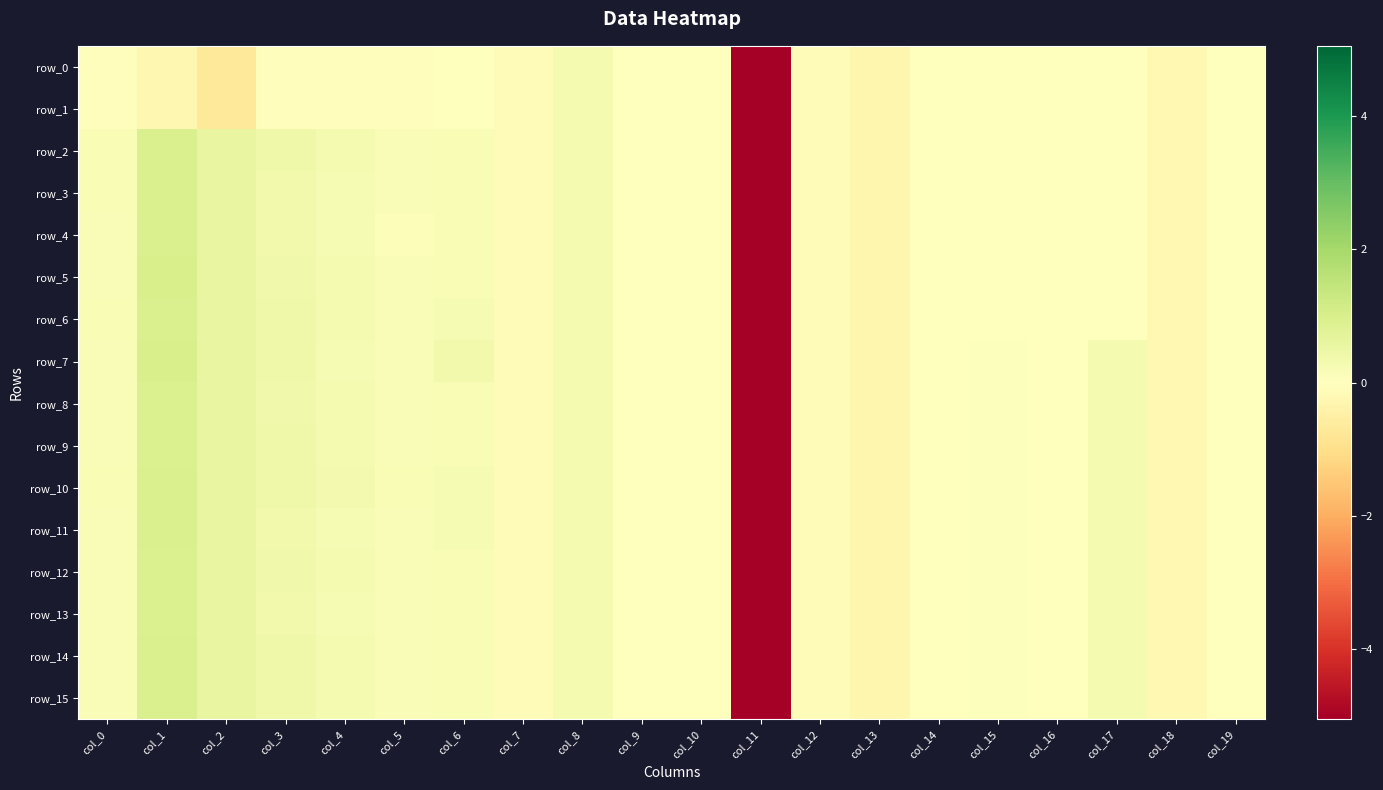

What is the smallest value displayed?

-5.1